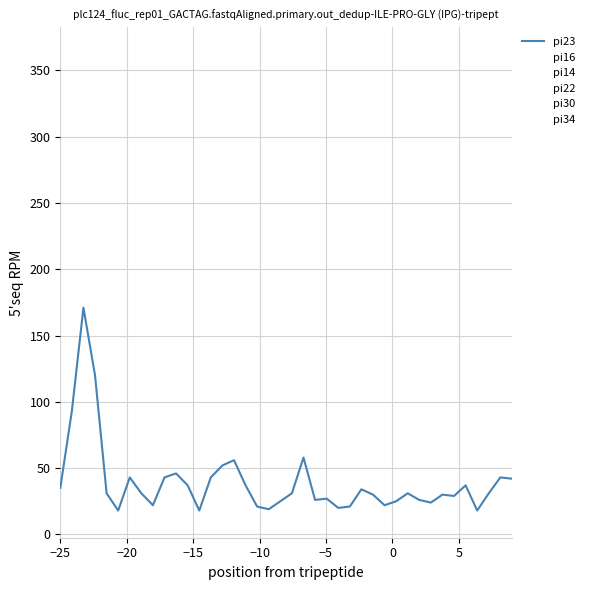

What is the maximum value shown in the chart?

365